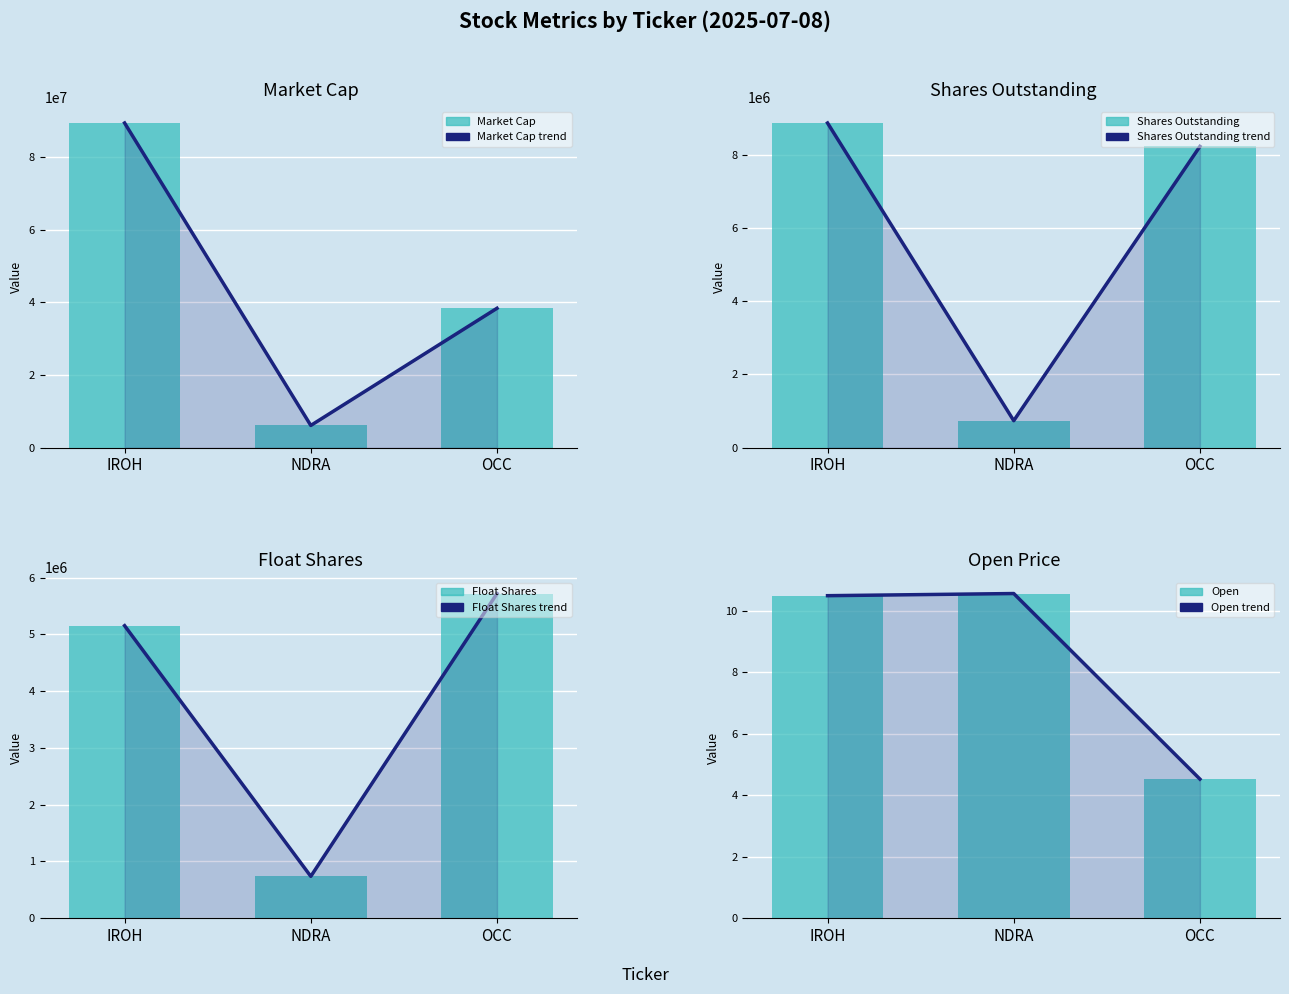

At how many categories does at least one series exceed 13130448?

2